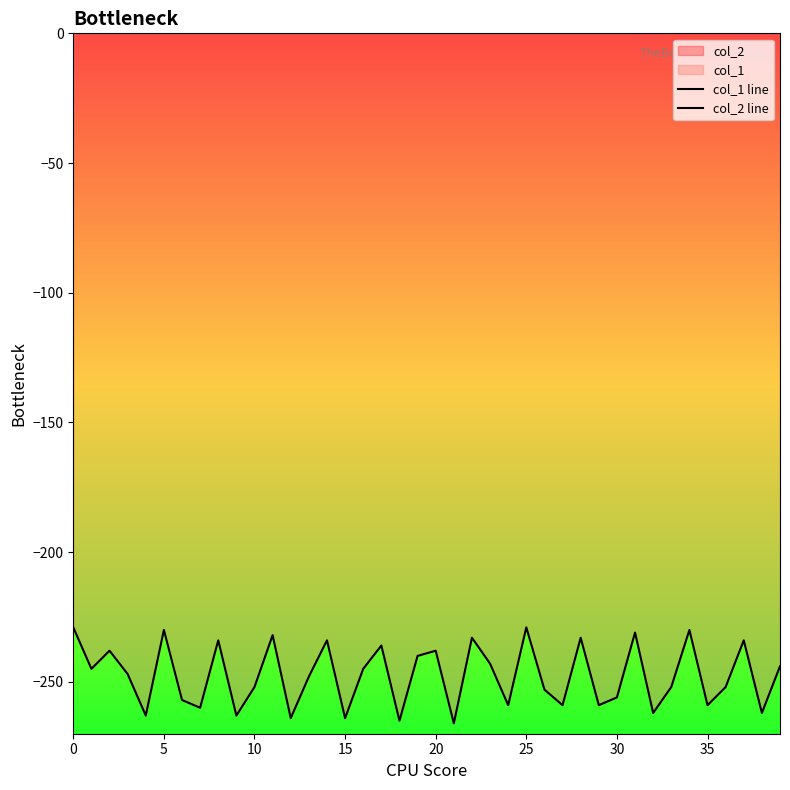

Reading left to right, extract all data points from this chart.

col_1 line: -229	-245	-238	-247	-263	-230	-257	-260	-234	-263	-252	-232	-264	-248	-234	-264	-245	-236	-265	-240	-238	-266	-233	-243	-259	-229	-253	-259	-233	-259	-256	-231	-262	-252	-230	-259	-252	-234	-262	-244
col_2 line: 0	0	0	0	0	0	0	0	0	0	0	0	0	0	0	0	0	0	0	0	0	0	0	0	0	0	0	0	0	0	0	0	0	0	0	0	0	0	0	0